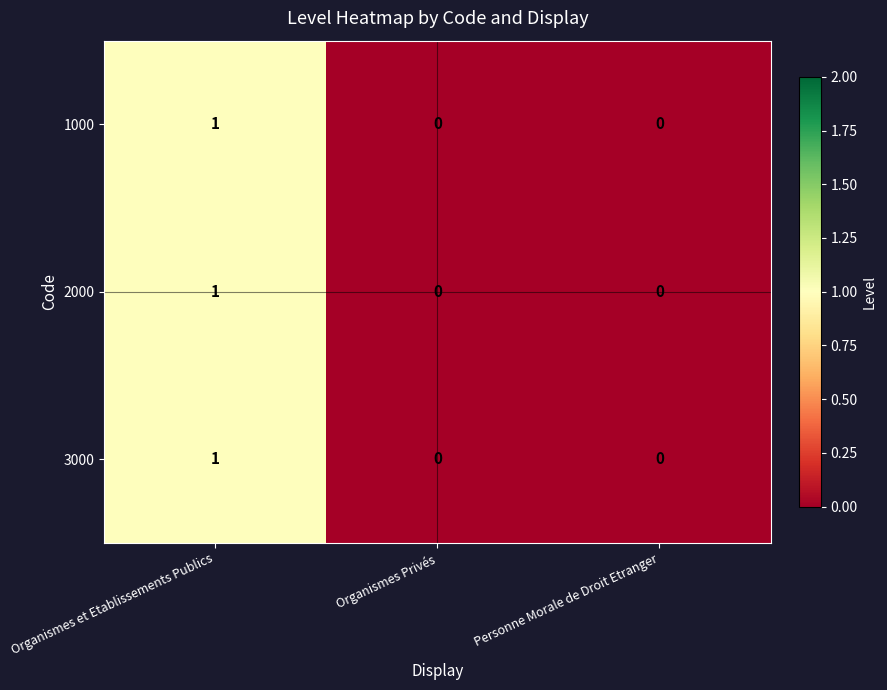

Count the number of categories in the chart.

3